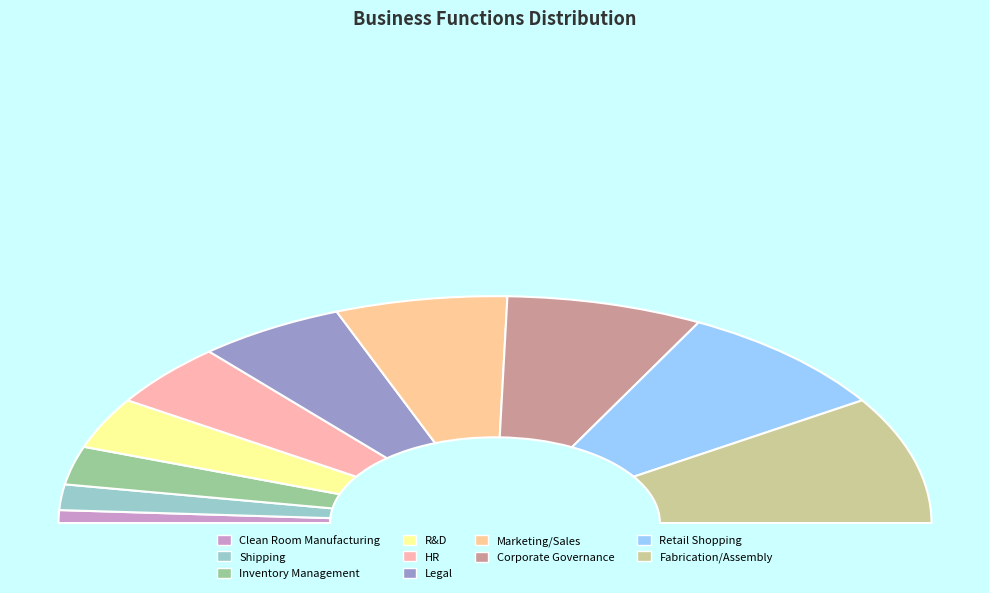

How many slices are in this pie chart?

10